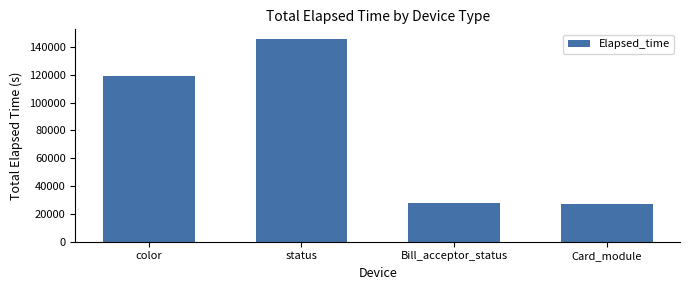

How many data points are less than 119460?

2